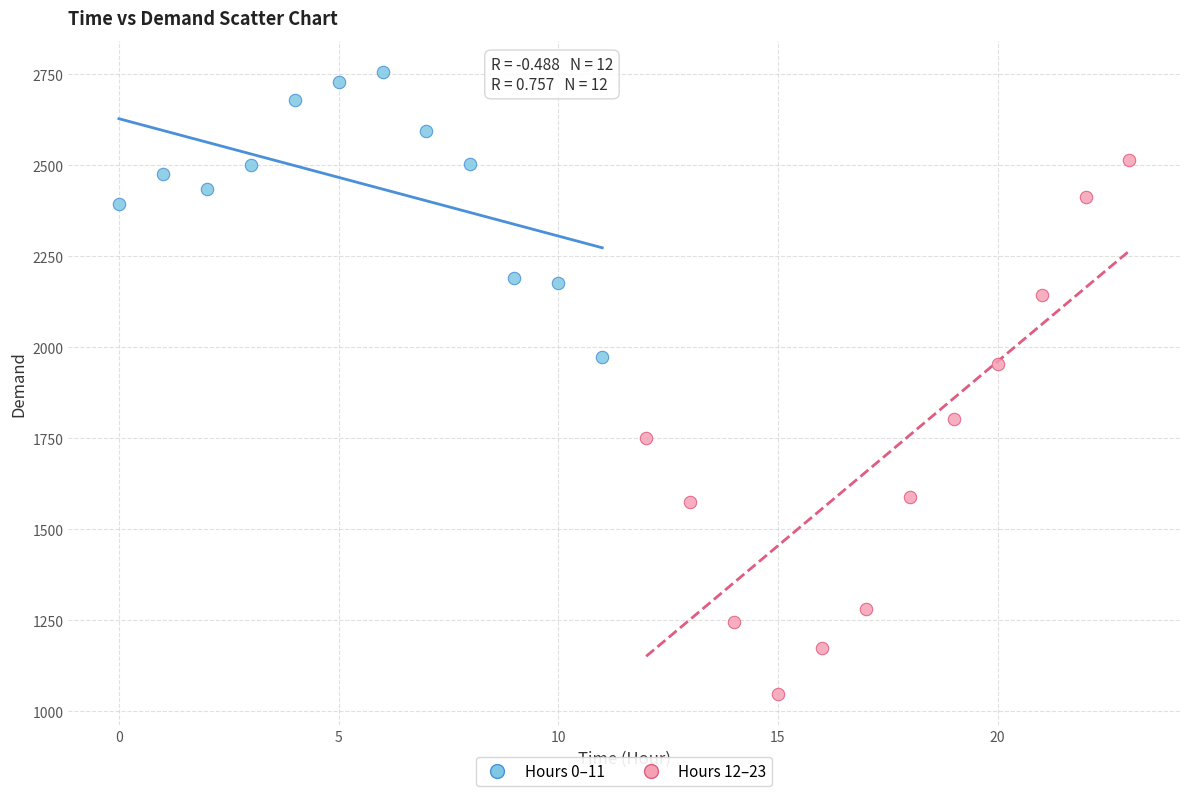

Which series contains the highest Y value?

Hours 0–11